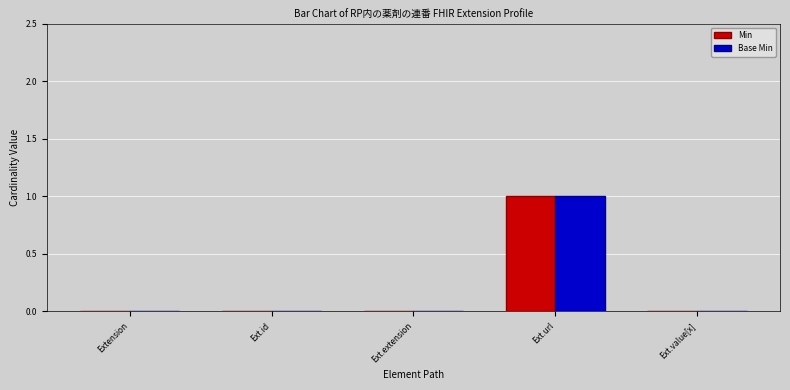

Reading right to left, extract all data points from this chart.

Min: 0	1	0	0	0
Base Min: 0	1	0	0	0